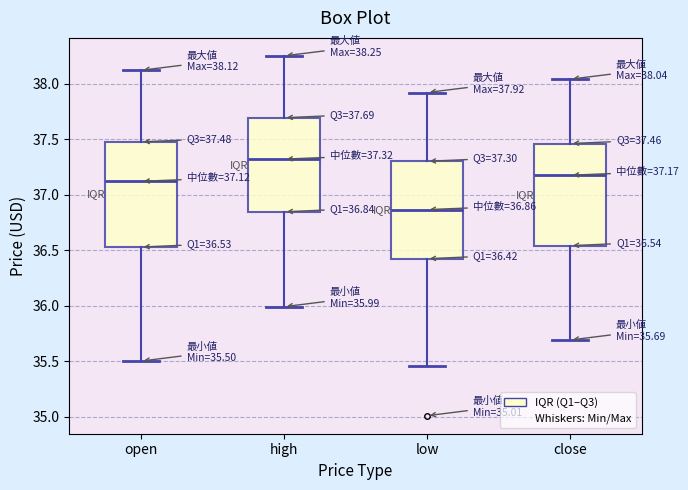

Which box has the highest median line?

high